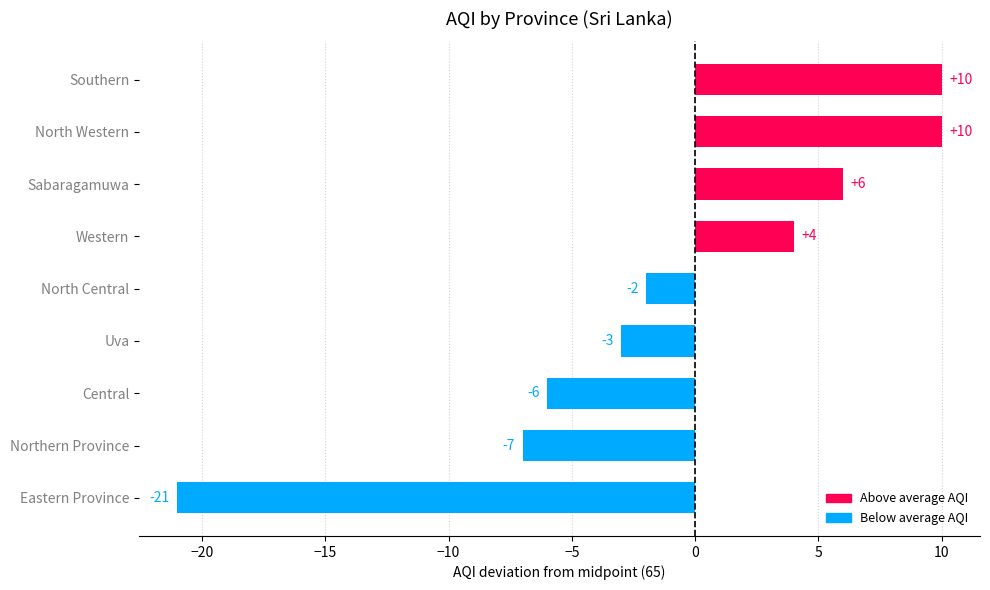

What is the approximate value at Southern, to the nearest 5?

10